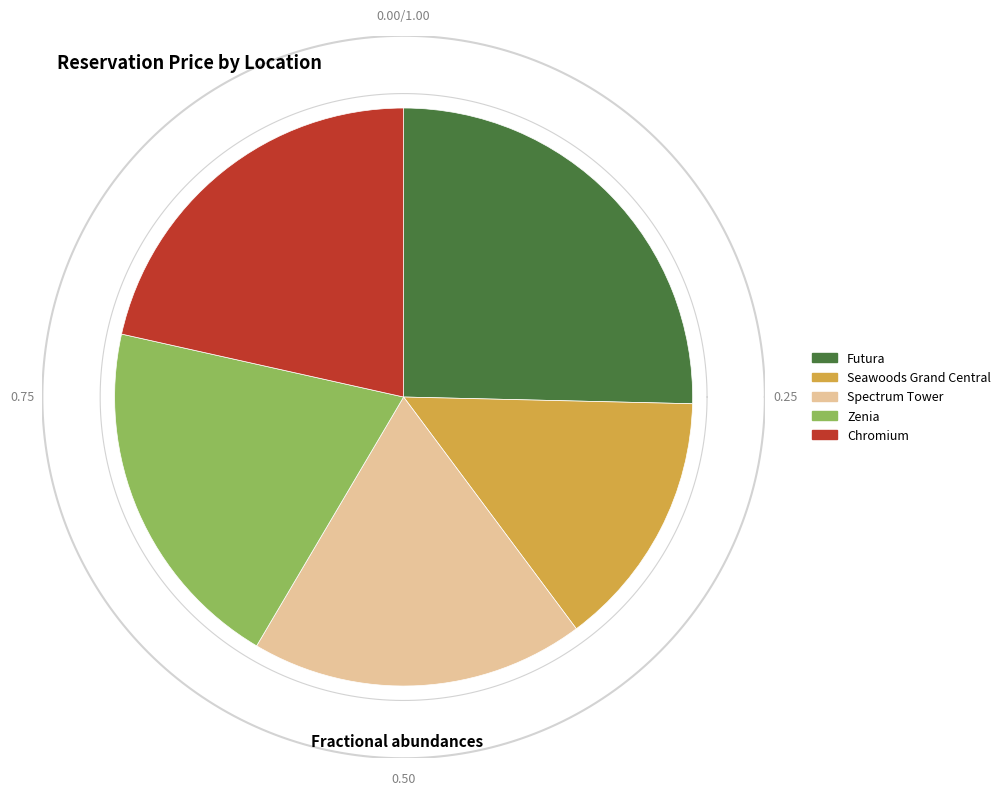

Between Futura and Spectrum Tower, which is larger?

Futura